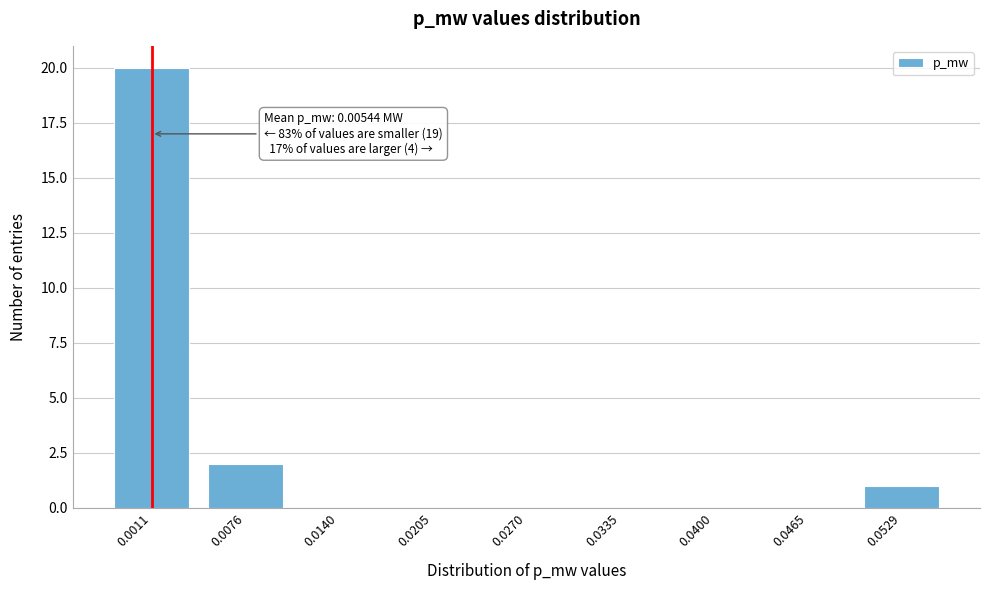

Reading left to right, transcribe all the data shown in this chart.

0.0011=20	0.0076=2	0.0140=0	0.0205=0	0.0270=0	0.0335=0	0.0400=0	0.0465=0	0.0529=1